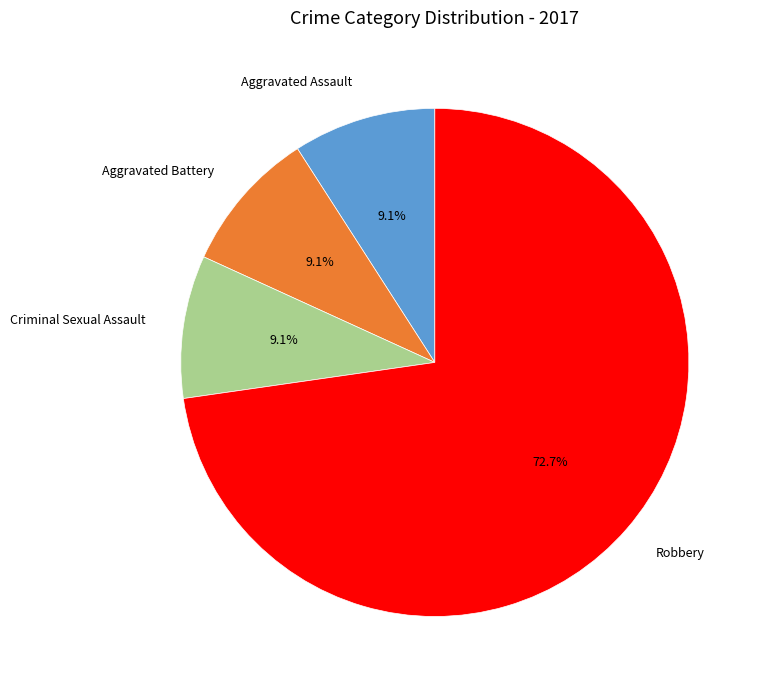

What is the ratio of the value at Aggravated Assault to the value at Aggravated Battery?

1.0